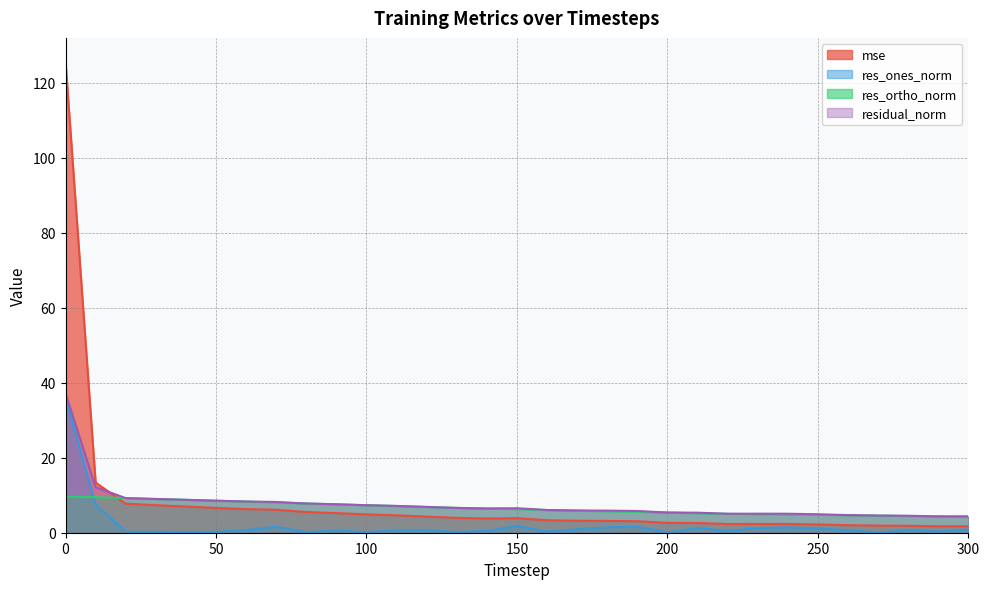

Is the value of res_ortho_norm at 160 greater than the value of residual_norm at 20?

No